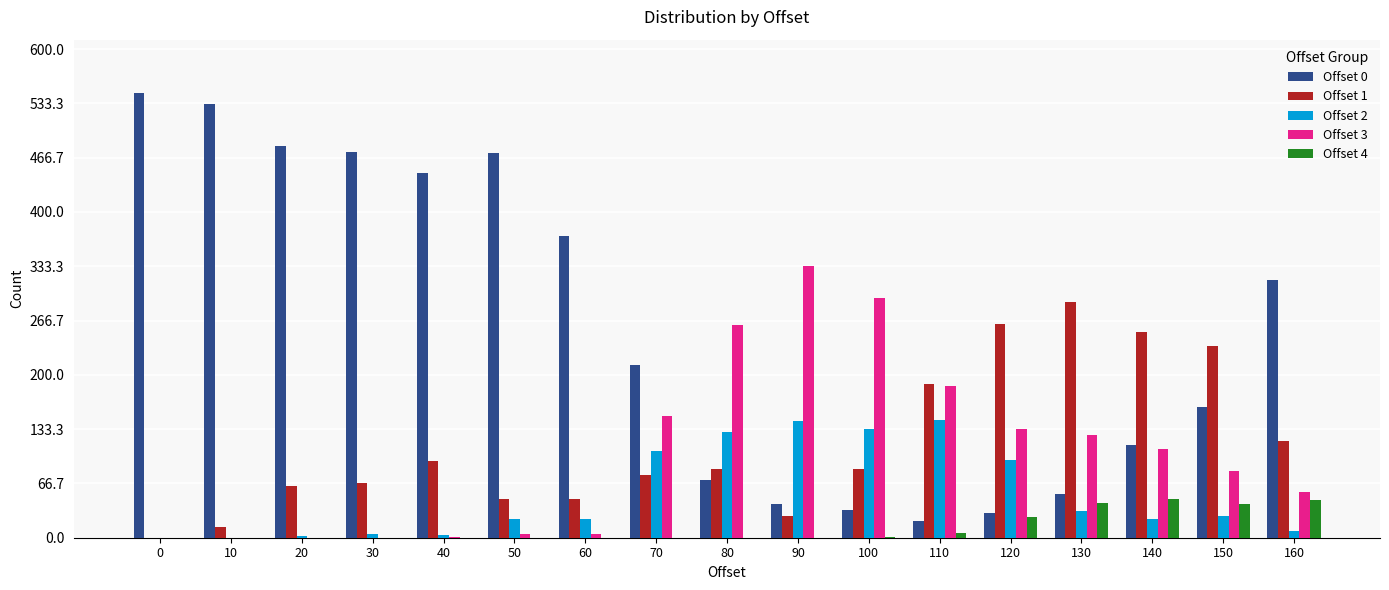

Which series has the largest total across all categories?

Offset 0